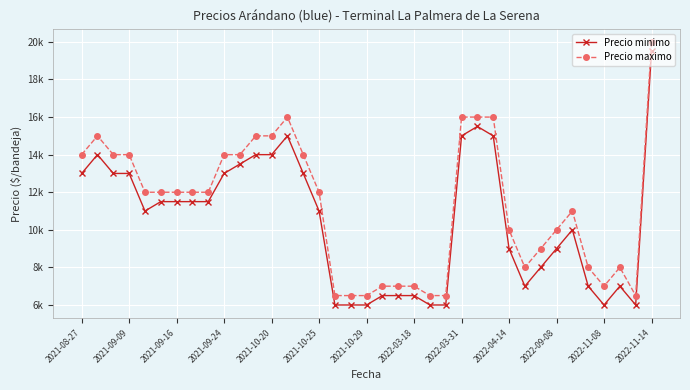

What are all the series names shown in the legend?

Precio minimo, Precio maximo